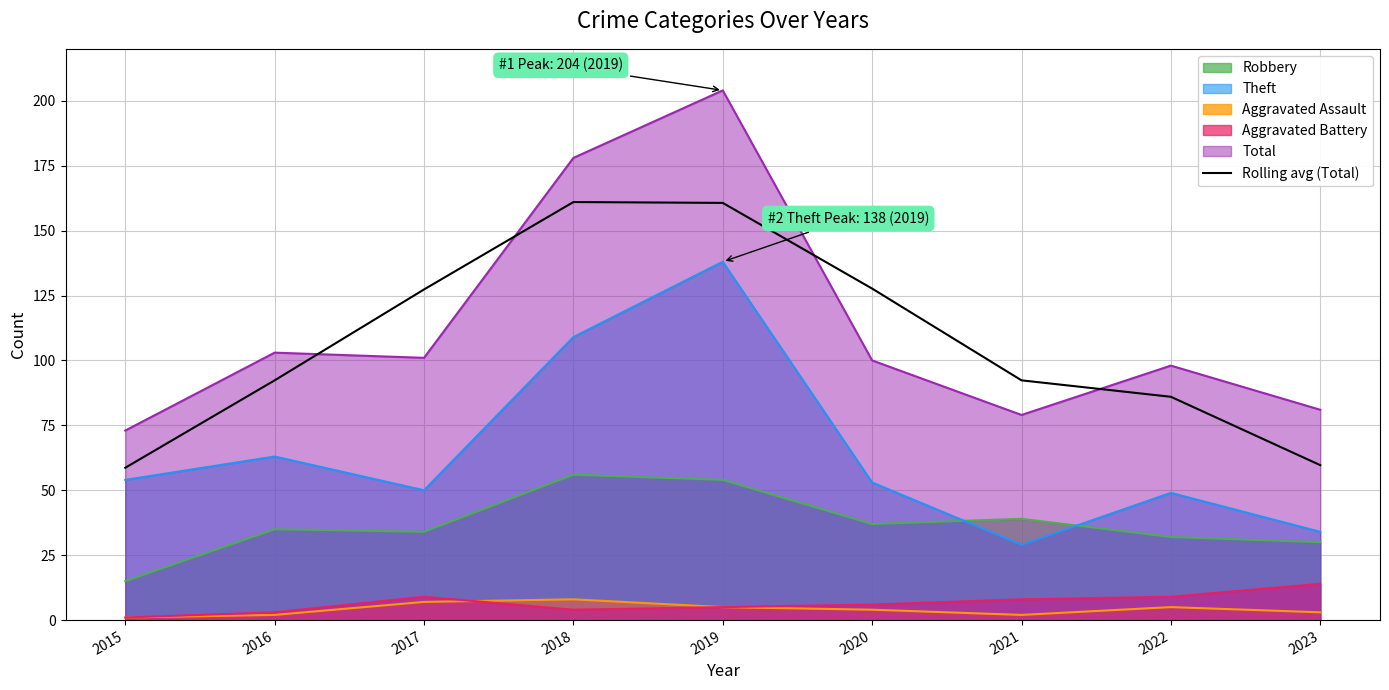

What is the approximate value at 2017?

127.3